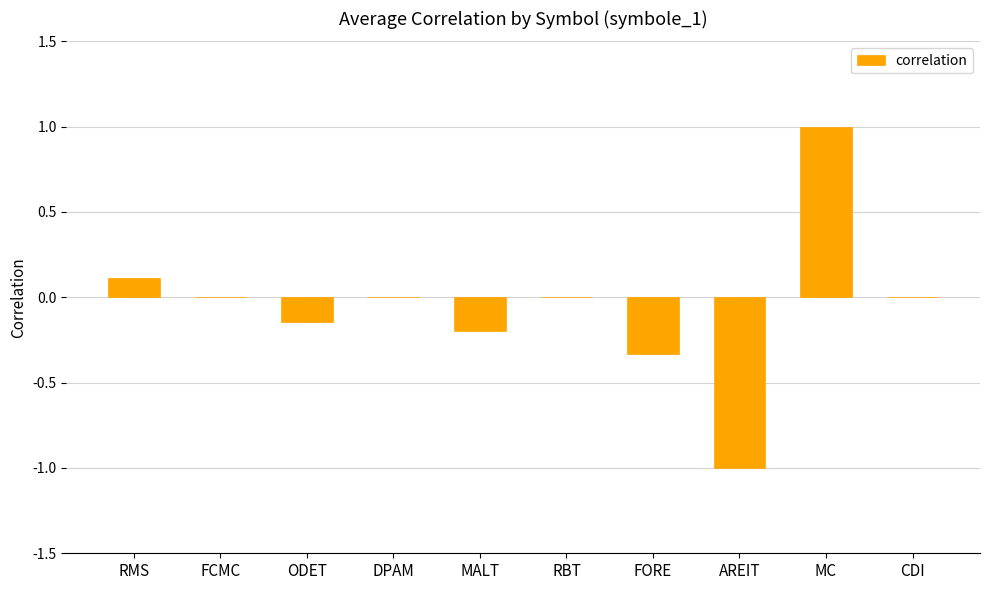

What is the greatest value displayed?

1.0